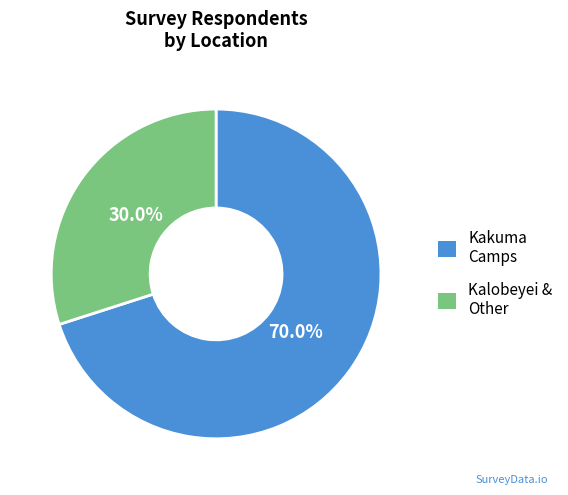

Is there a majority slice in this chart?

Yes